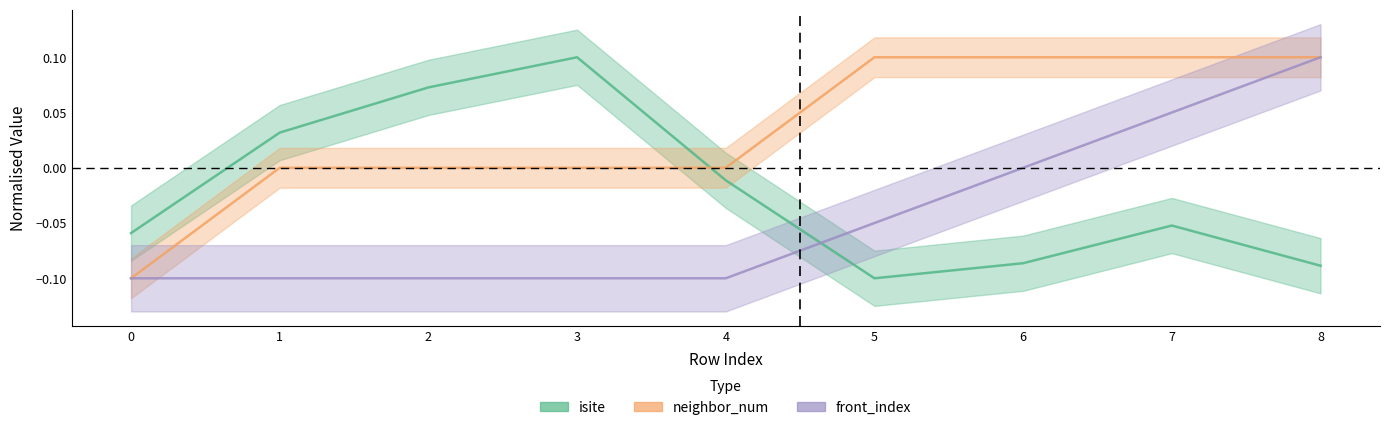

What is the greatest value displayed?

0.1